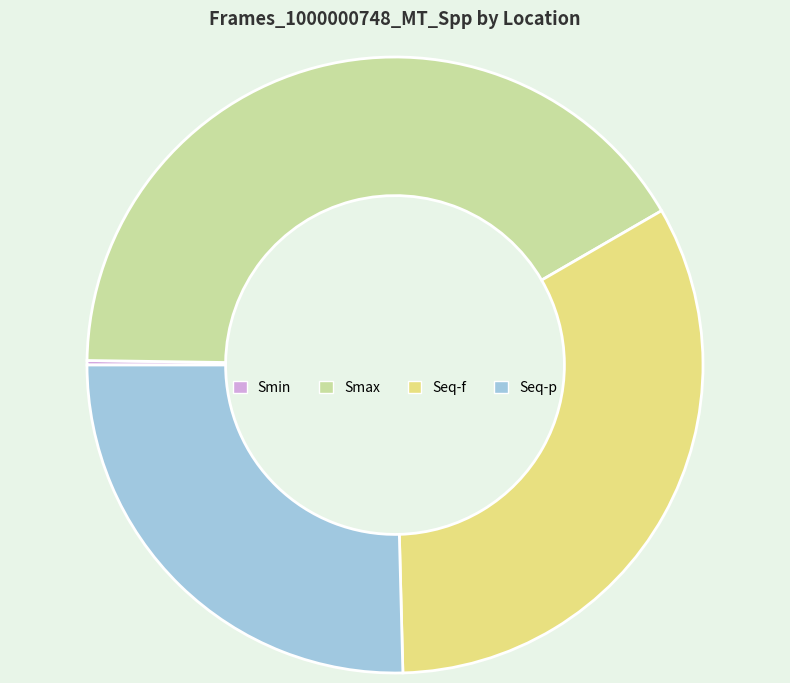

Combined, do Seq-f and Seq-p account for over 50%?

Yes